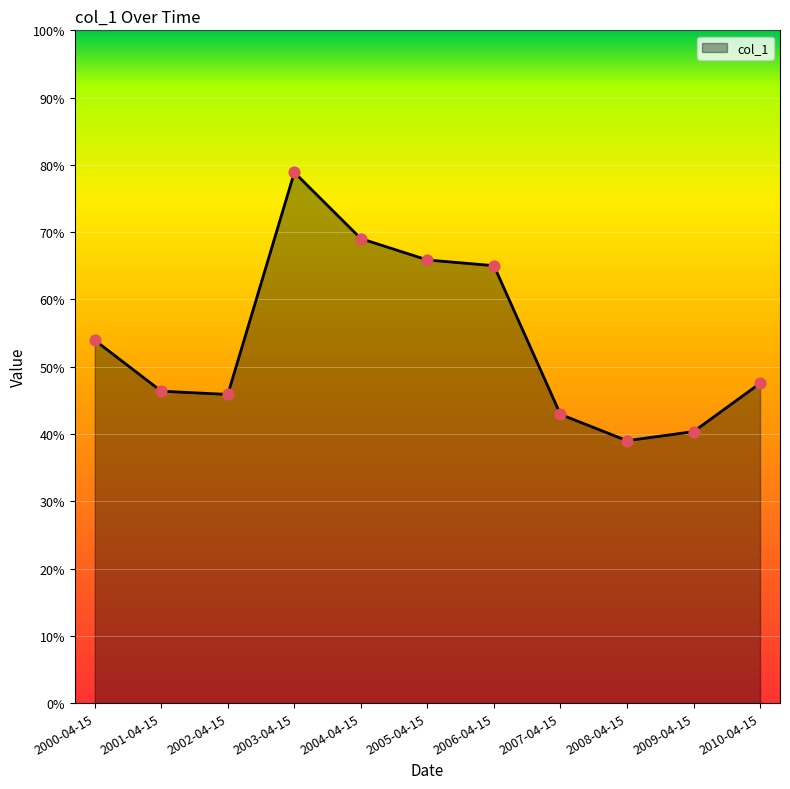

What is the change in value from 2003-04-15 to 2008-04-15?

-0.4